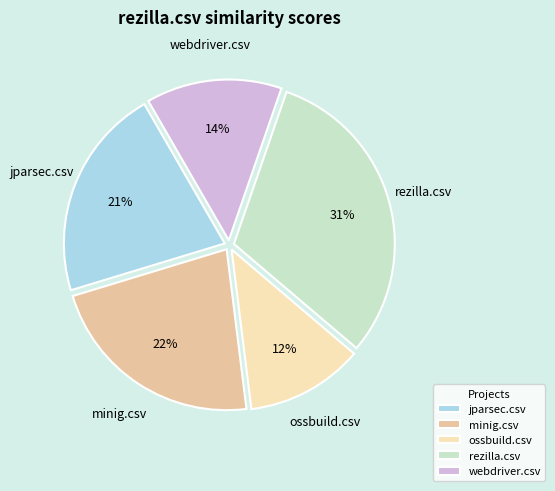

Is there a majority slice in this chart?

No